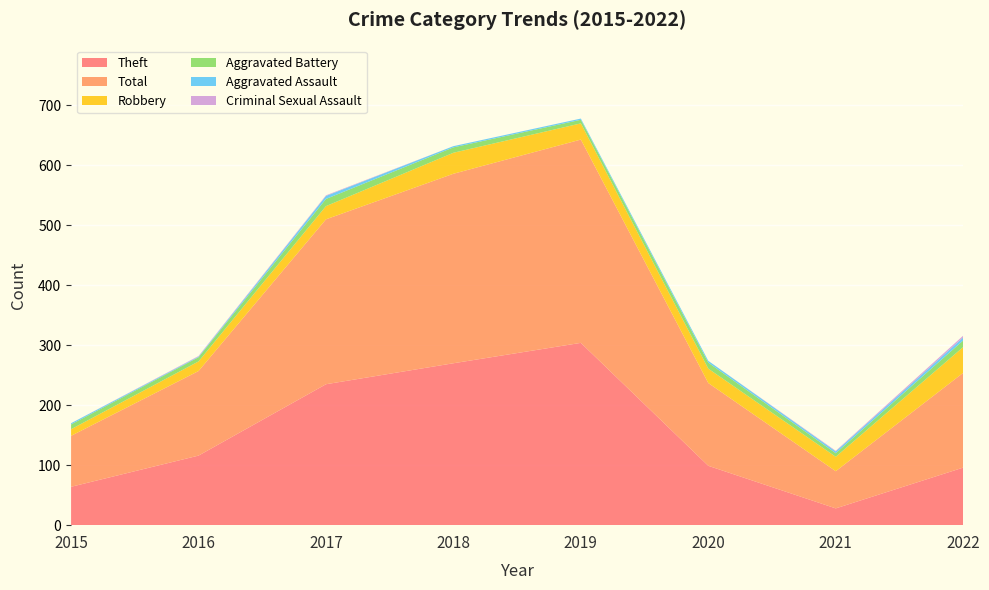

Reading left to right, list all the values displayed in this chart.

Theft: 64	116	235	270	304	99	28	96
Total: 85	141	275	316	339	138	62	158
Robbery: 11	16	22	35	27	24	24	43
Aggravated Battery: 8	7	12	9	6	10	6	11
Aggravated Assault: 2	1	5	2	2	3	3	5
Criminal Sexual Assault: 0	1	1	0	0	0	1	3